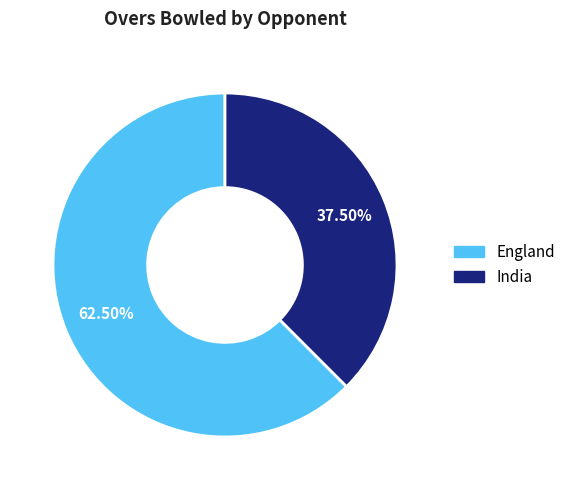

Rank the categories by value from highest to lowest.

England, India